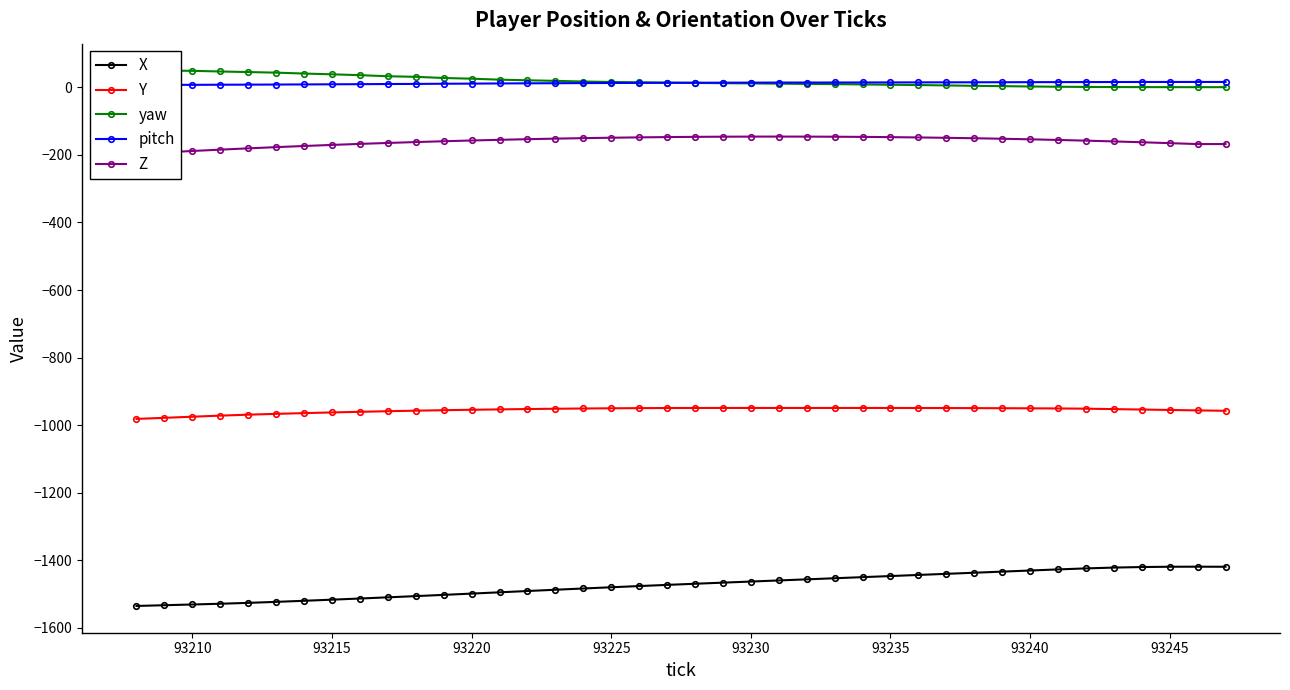

True or false: X has more than 0 points higher than both neighbors.

True